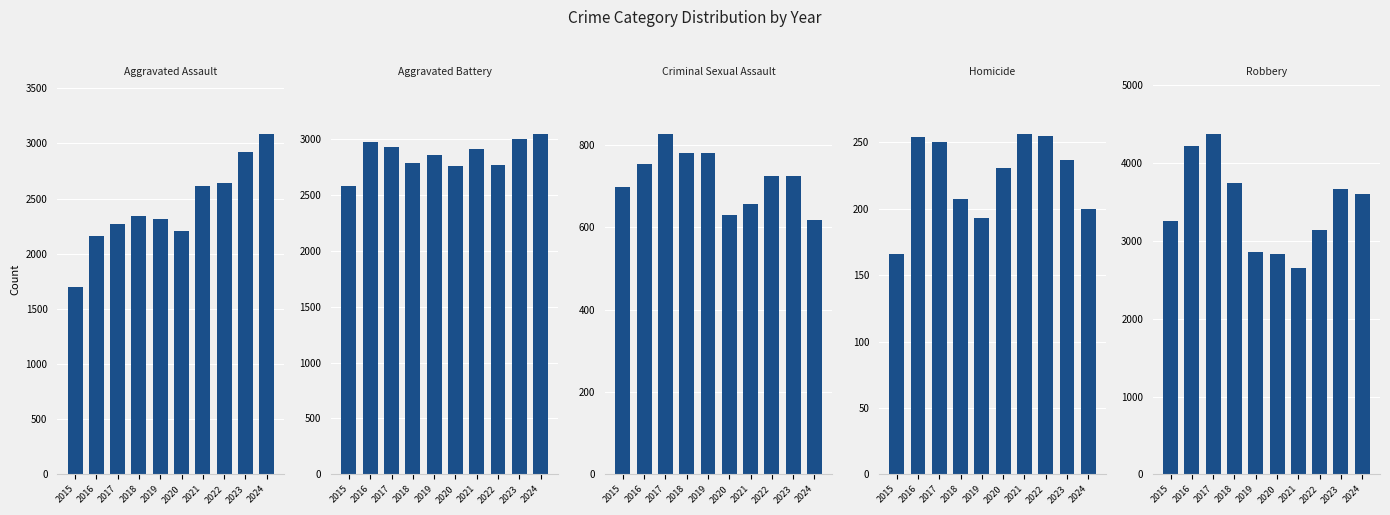

What is the difference between the second highest and second lowest values in the Homicide series?

62